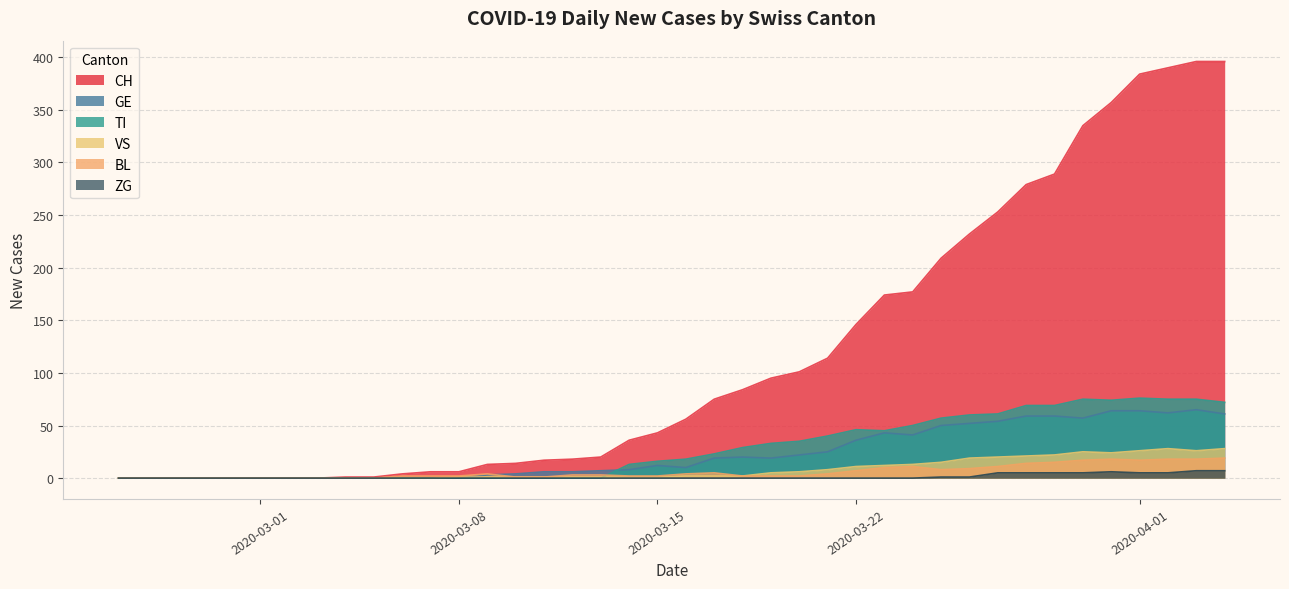

Which series has the largest total across all categories?

CH